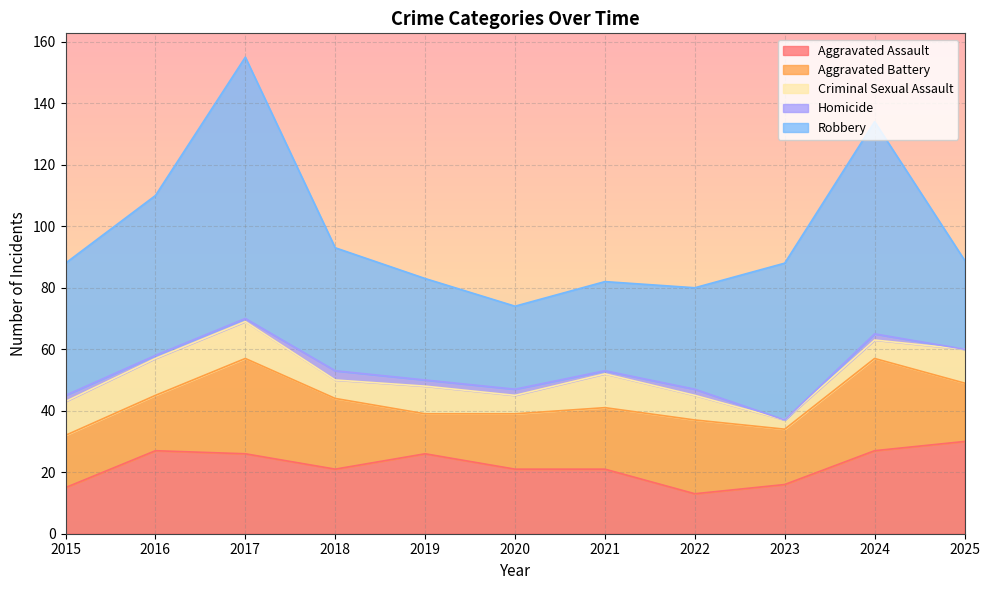

Is the value of Robbery at 2023 greater than the value of Aggravated Assault at 2018?

Yes